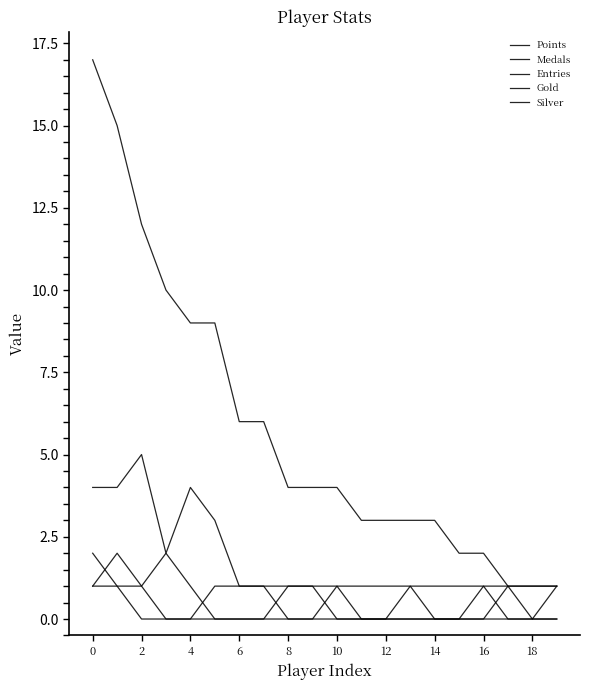

How many lines are shown in the chart?

5